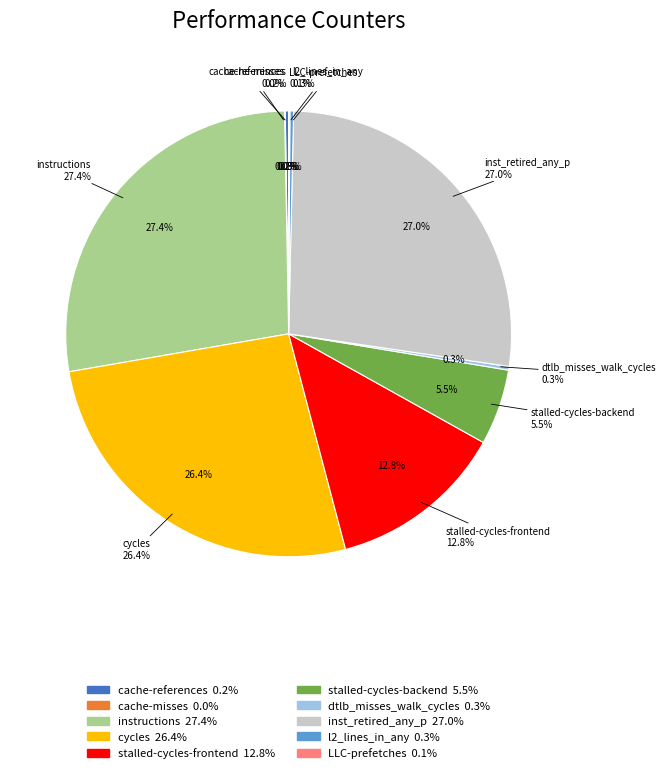

To the nearest percent, what is the difference between the cycles and inst_retired_any_p slice percentages?

1%